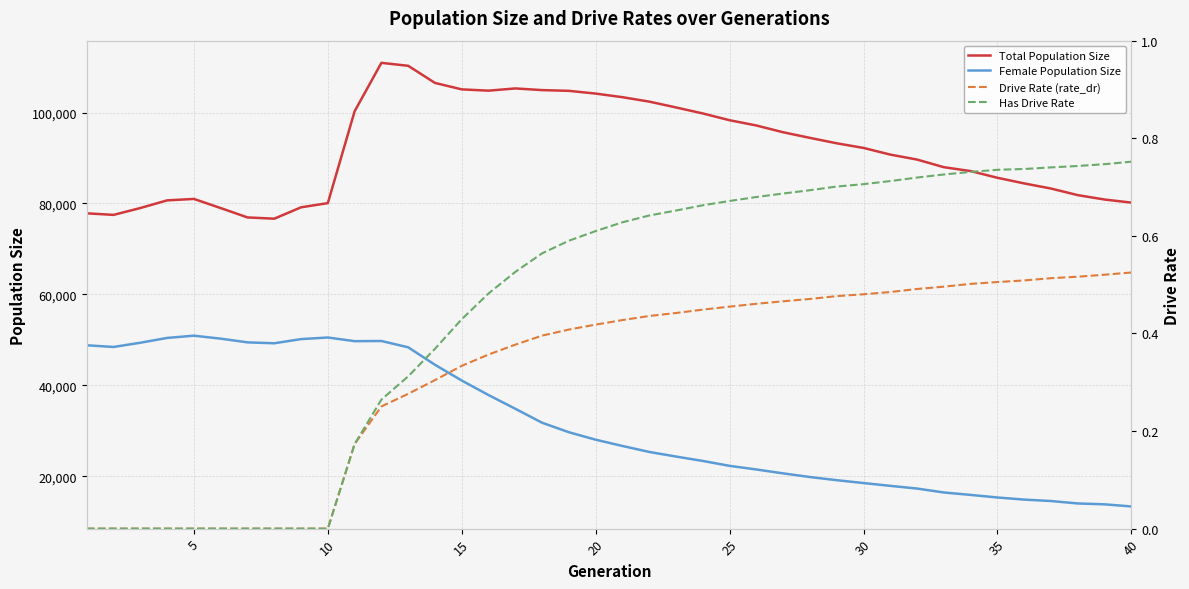

True or false: Female Population Size and Total Population Size cross at least once.

False